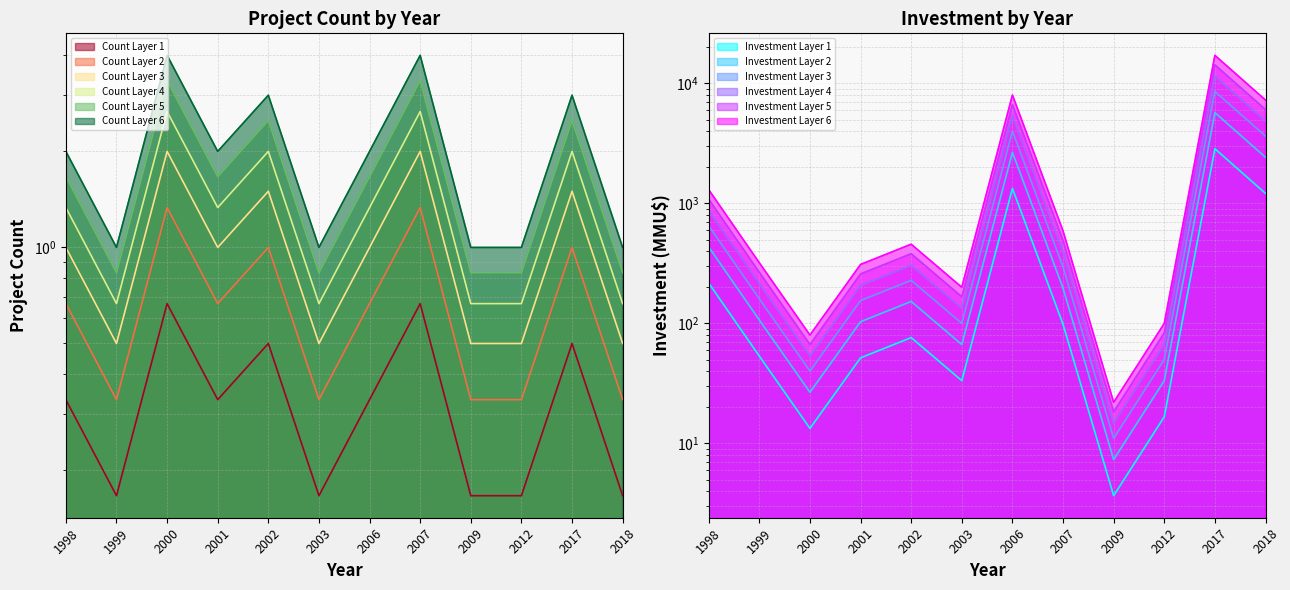

Count the Project Count values in the range 0 to 1.

12